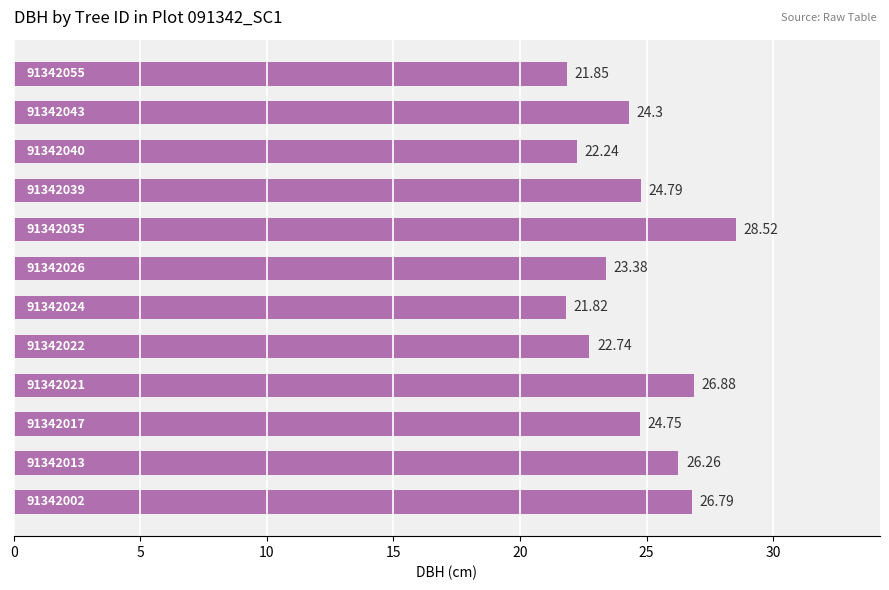

What is the difference between the second highest and second lowest values?

5.0